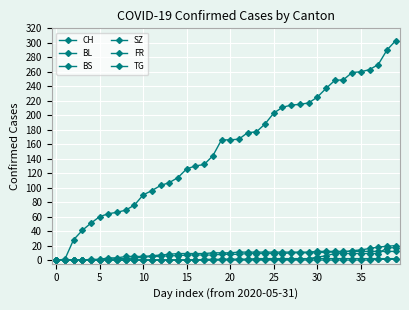

Count the number of categories in the chart.

40